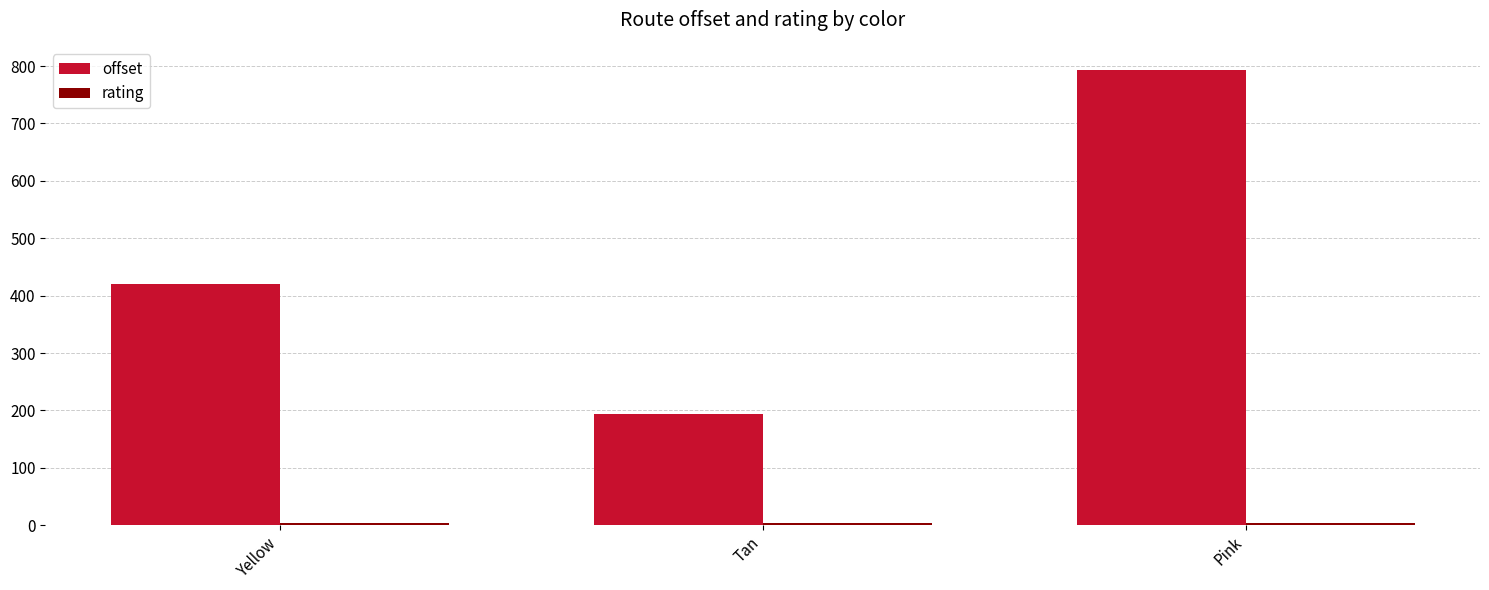

What is the label of the 2nd bar from the left?

Tan